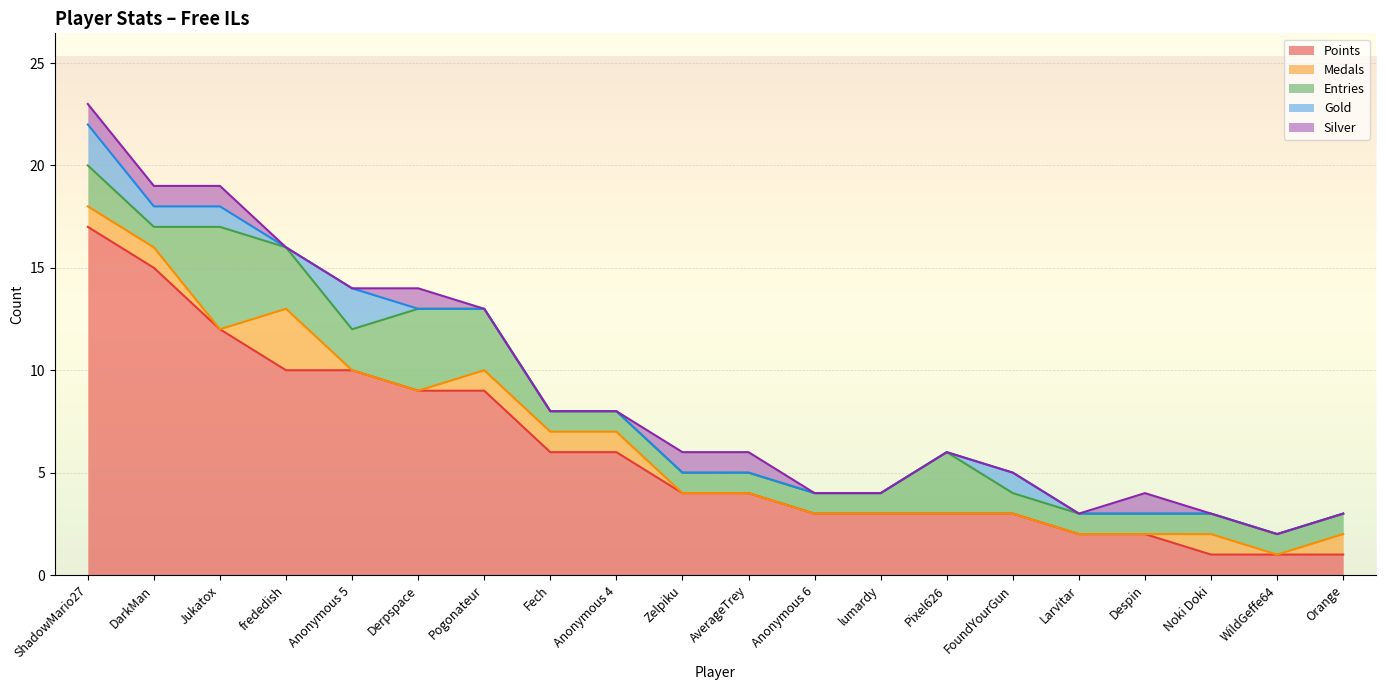

Reading left to right, extract all data points from this chart.

Points: 17	15	12	10	10	9	9	6	6	4	4	3	3	3	3	2	2	1	1	1
Medals: 1	1	0	3	0	0	1	1	1	0	0	0	0	0	0	0	0	1	0	1
Entries: 2	1	5	3	2	4	3	1	1	1	1	1	1	3	1	1	1	1	1	1
Gold: 2	1	1	0	2	0	0	0	0	0	0	0	0	0	1	0	0	0	0	0
Silver: 1	1	1	0	0	1	0	0	0	1	1	0	0	0	0	0	1	0	0	0